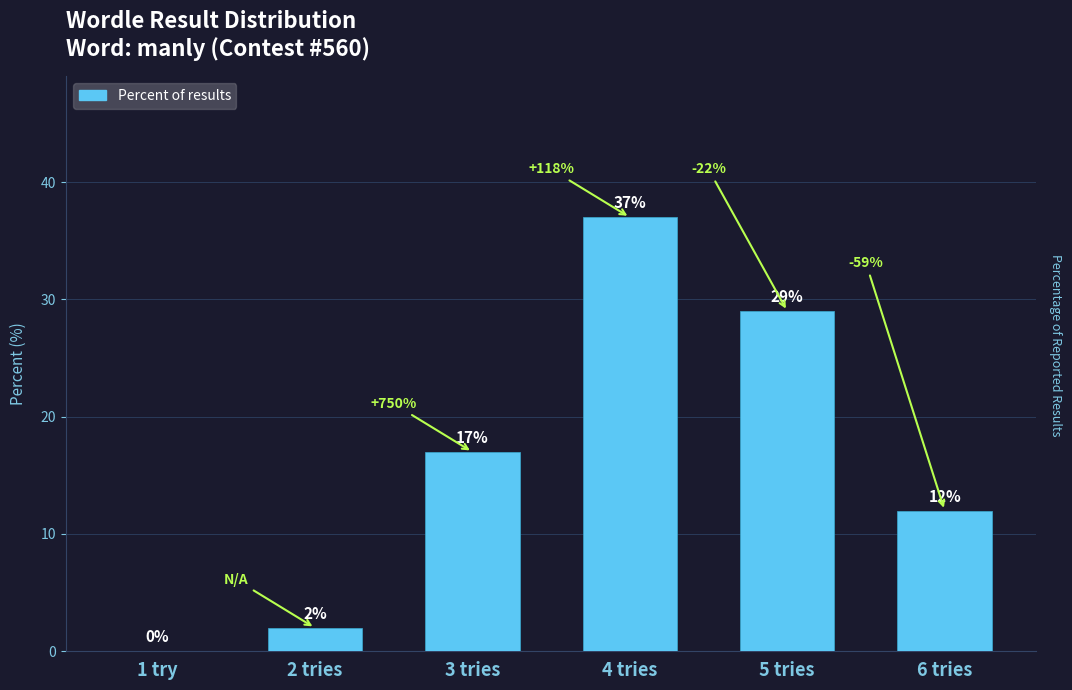

Count the number of categories in the chart.

6